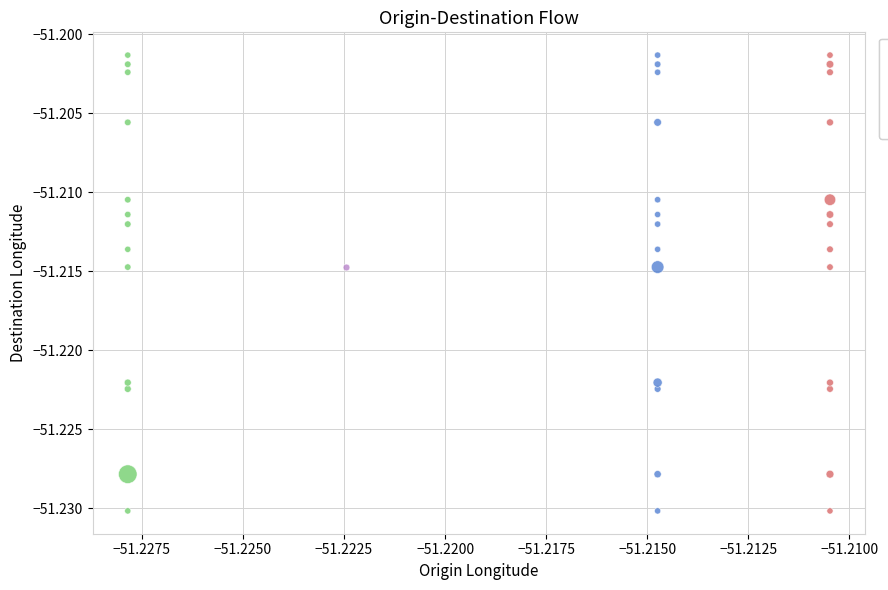

What are all the series names shown in the legend?

Azenha, Bom Fim, Centro, Cidade Baixa